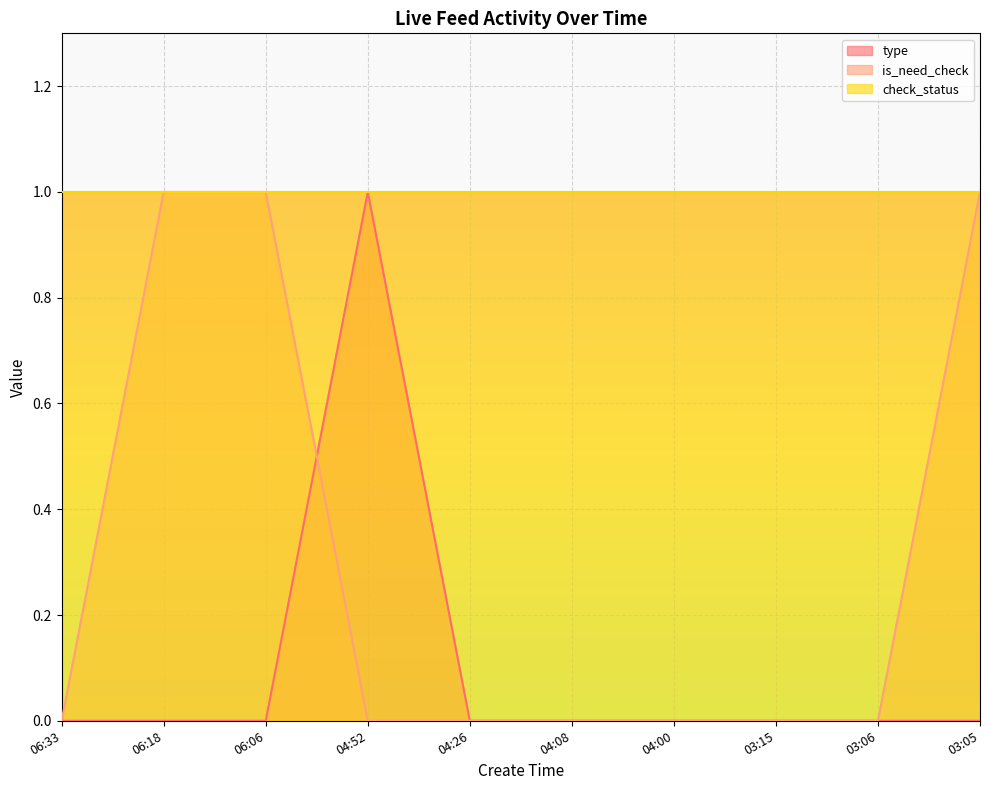

At which category does the chart reach its peak across all series?

04:52